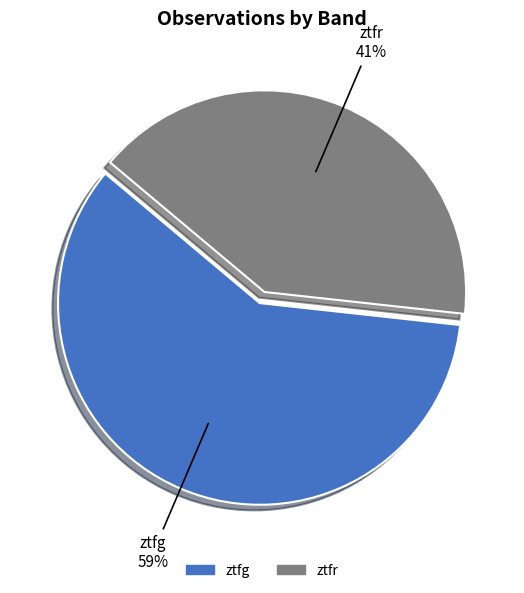

To the nearest percent, what percentage of the pie is ztfr?

41%